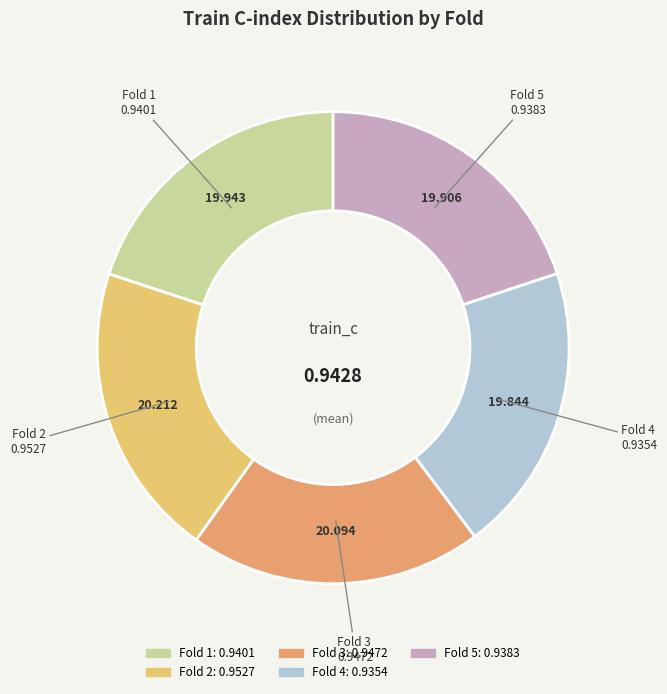

How many slices are in this pie chart?

5